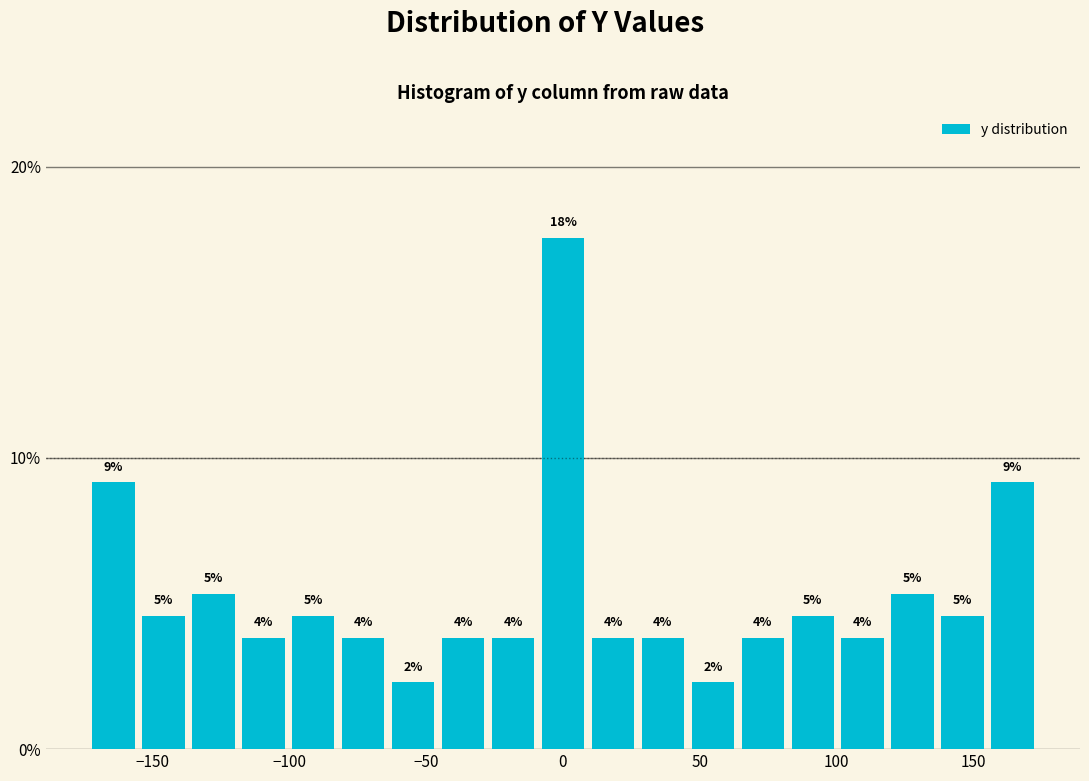

Around what value on the x-axis is the tallest bar? Give the approximate position of its centre, as read against the axis.

0